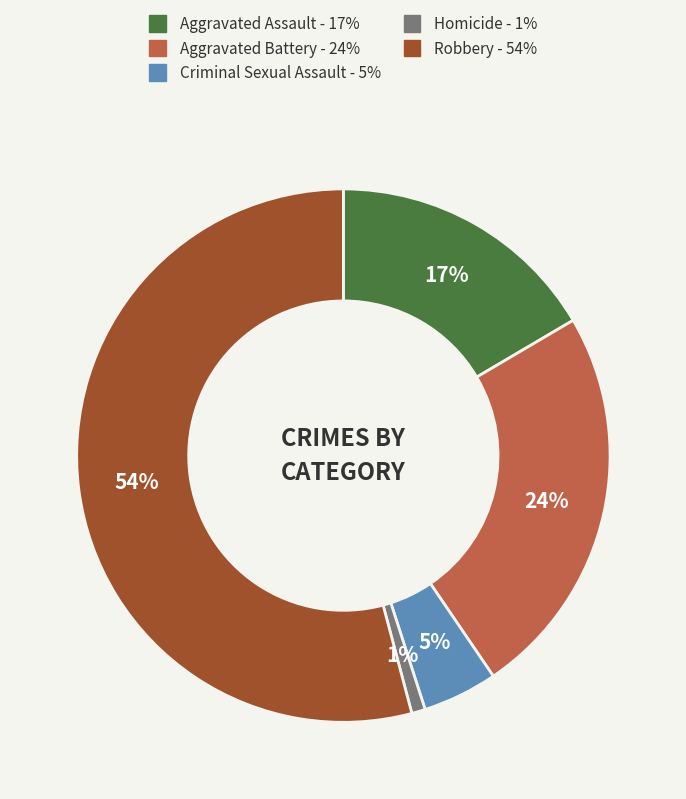

Between Criminal Sexual Assault and Aggravated Assault, which is larger?

Aggravated Assault